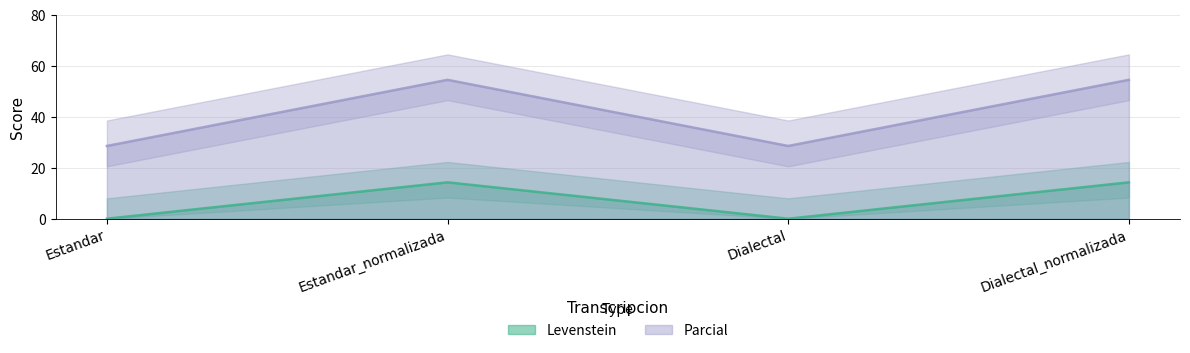

List the series in order of their overall mean, lowest first.

Levenstein, Parcial